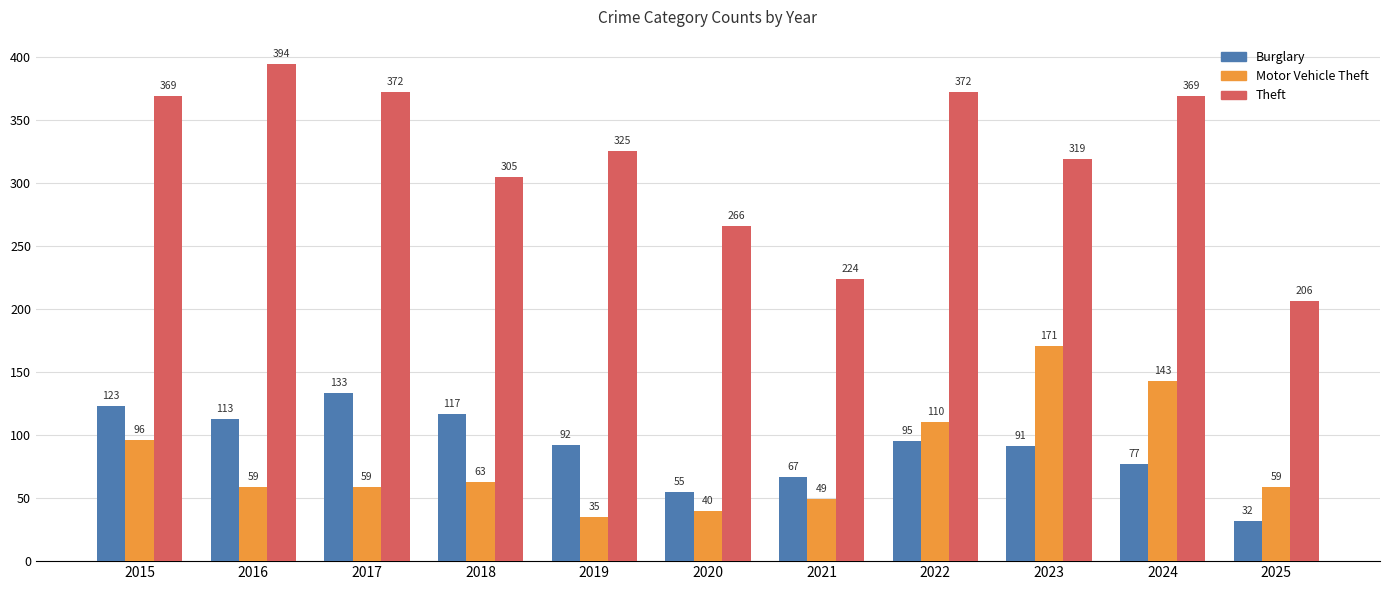

True or false: Motor Vehicle Theft has a value of 59 at 2017.

True